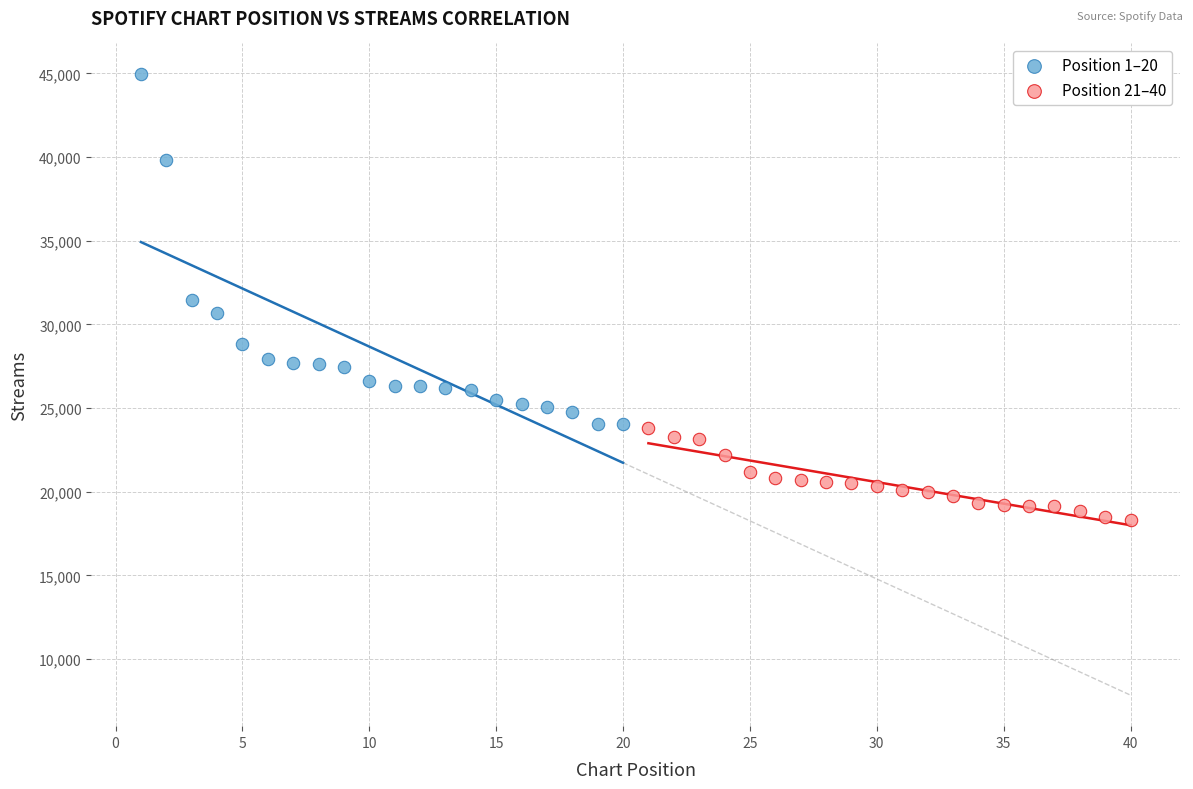

Which series has the largest Y range (max minus min)?

Position 1–20